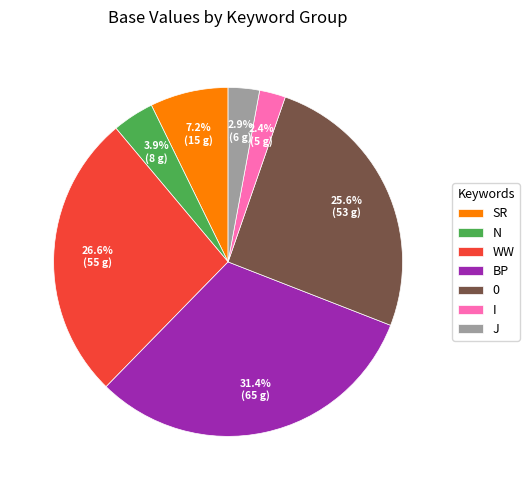

Do SR and N together represent more than half of the pie?

No